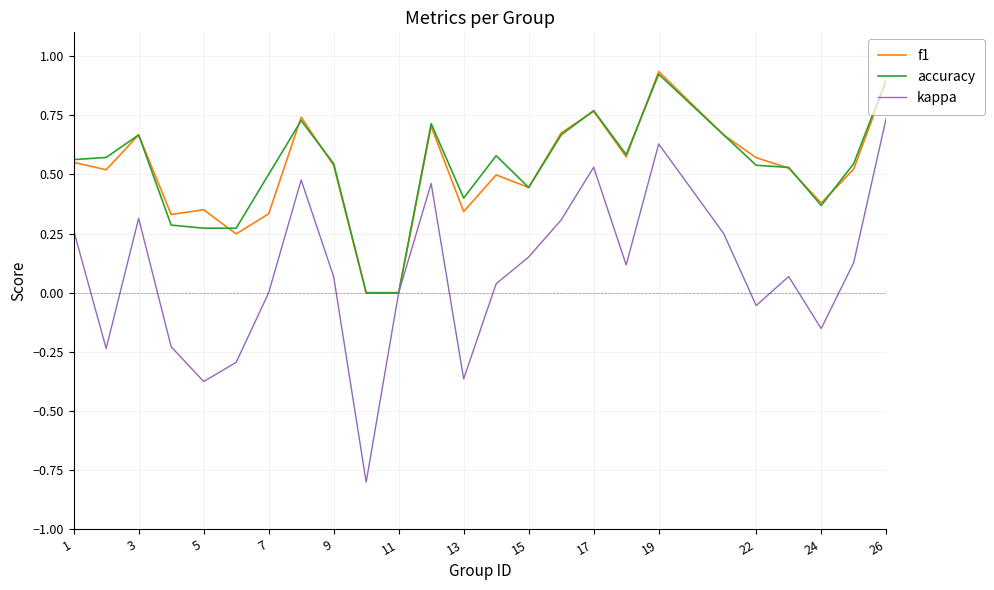

Which series has the largest range (max minus min)?

kappa